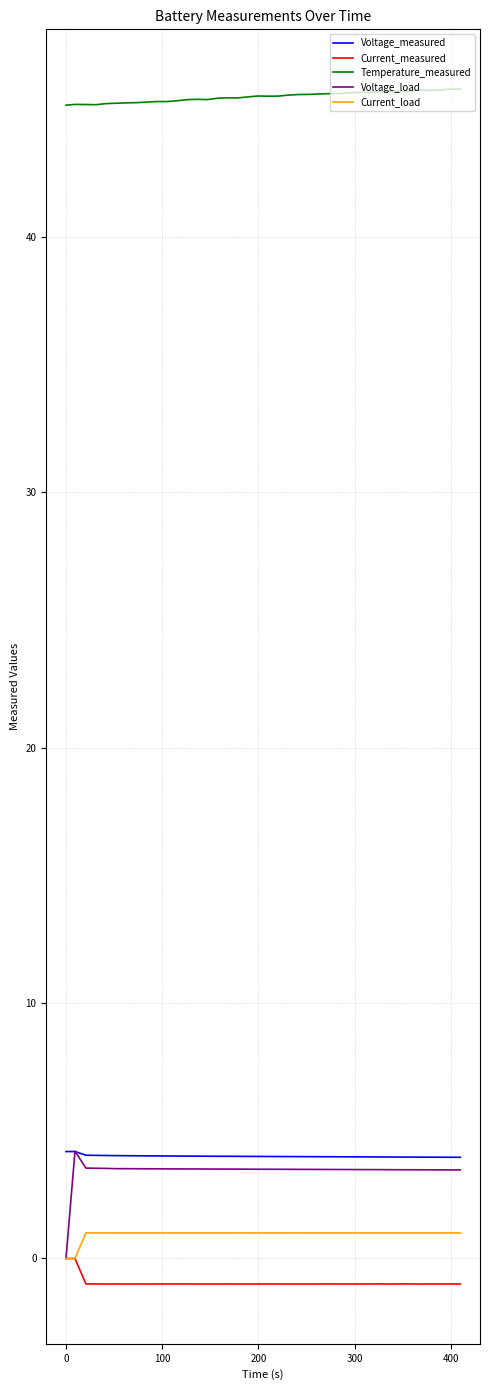

Which series has the largest total across all categories?

Temperature_measured